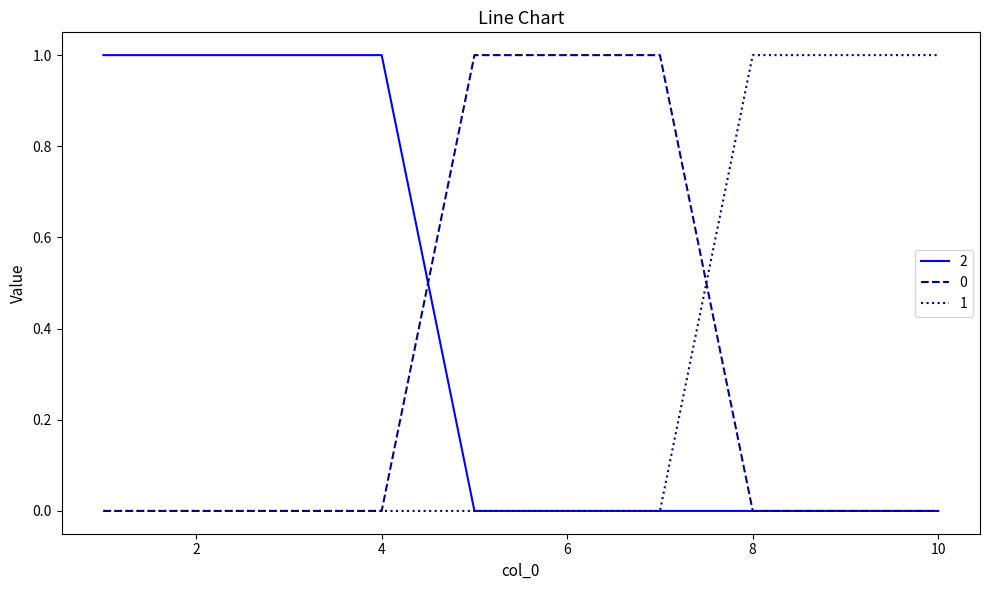

What are all the series names shown in the legend?

2, 0, 1